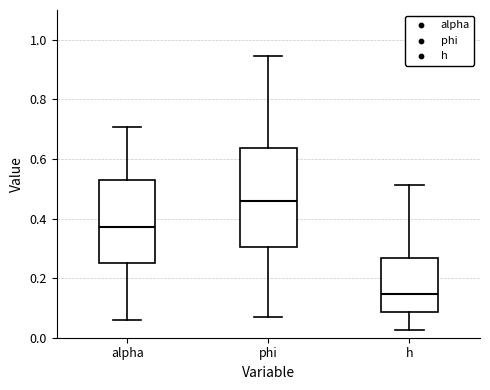

Which box is the tallest, from its lower edge to its upper edge?

phi